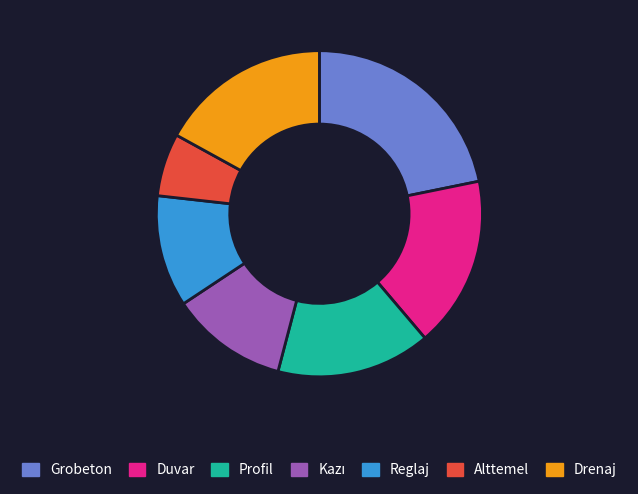

Is there a majority slice in this chart?

No